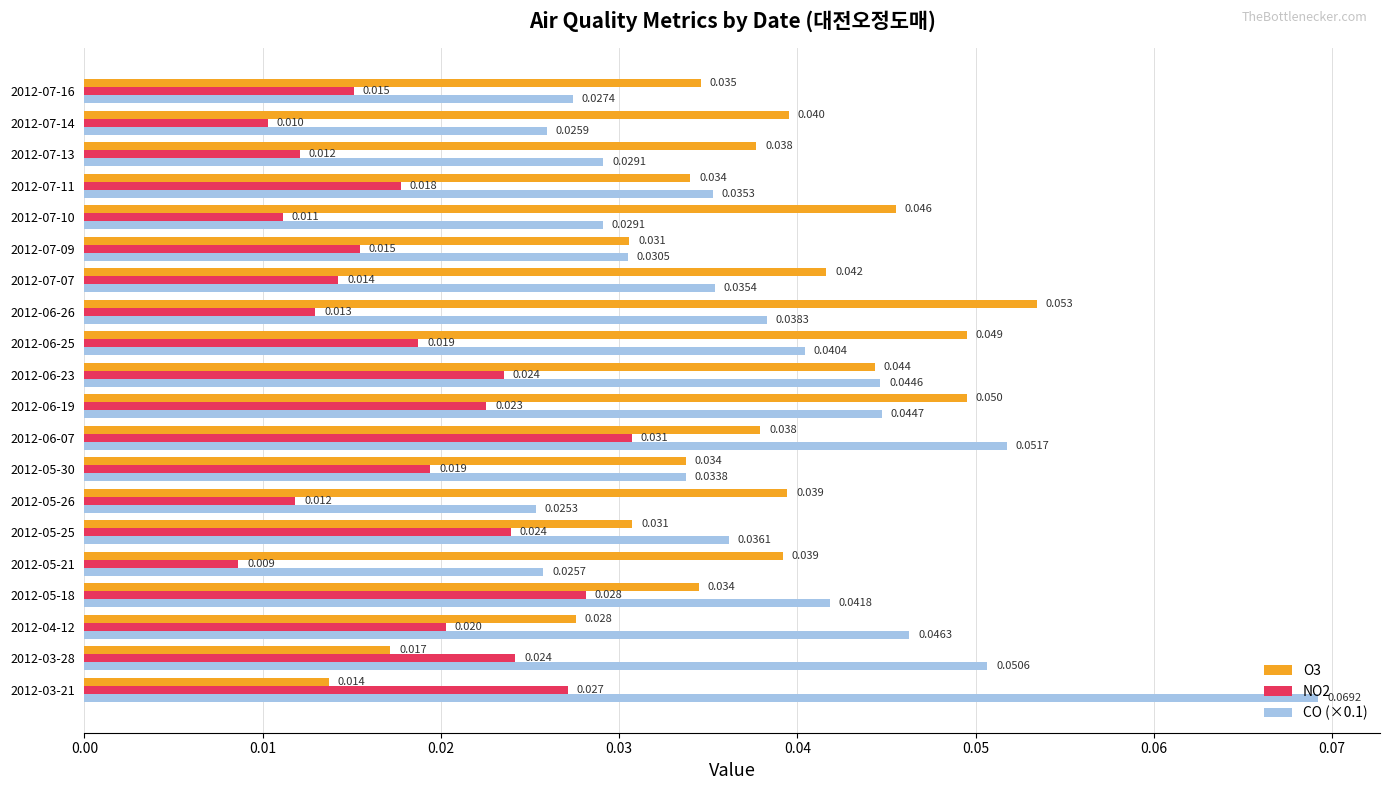

Is the value of CO (×0.1) at 2012-03-21 greater than the value of O3 at 2012-05-25?

Yes